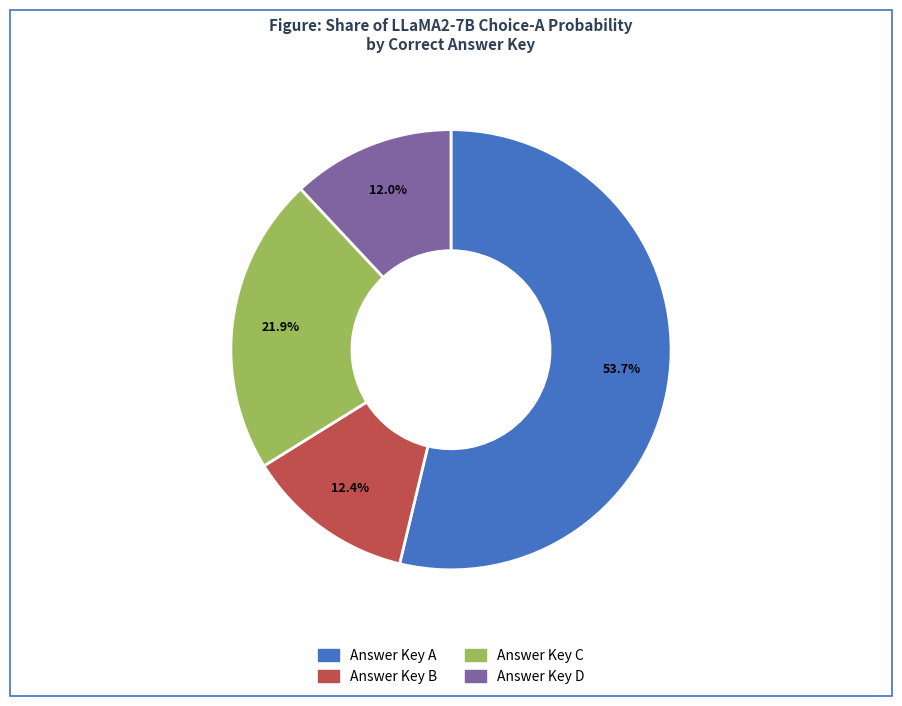

Is there a majority slice in this chart?

Yes